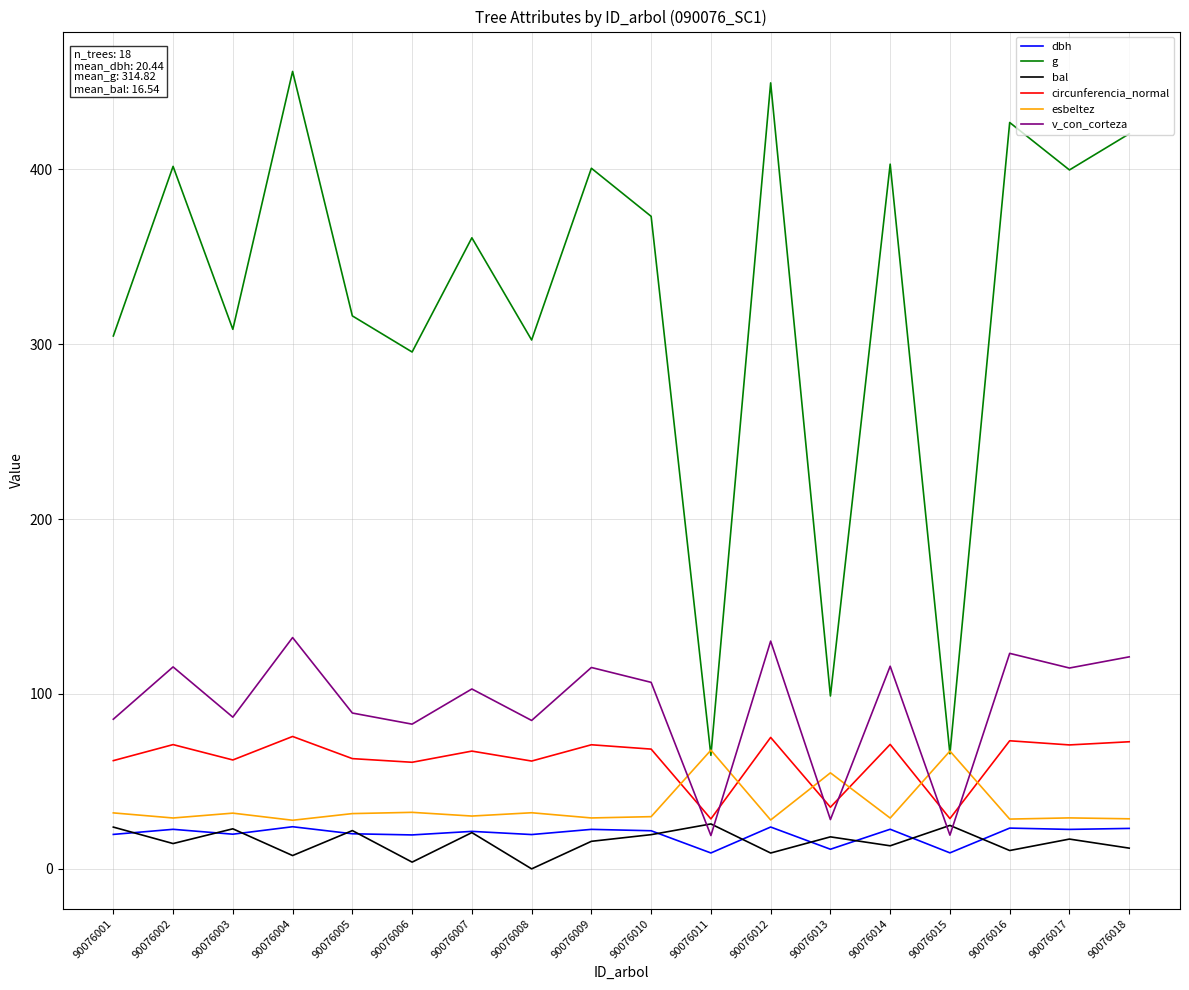

What are all the series names shown in the legend?

dbh, g, bal, circunferencia_normal, esbeltez, v_con_corteza